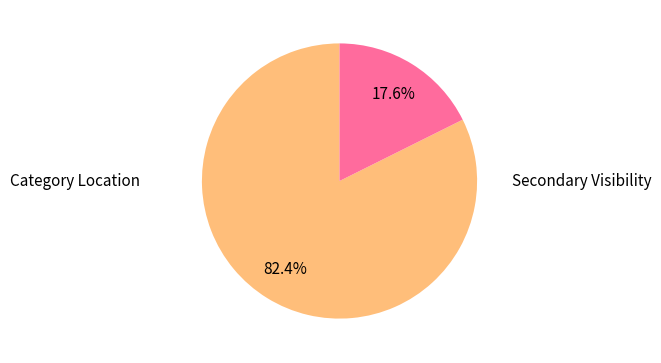

Is there a majority slice in this chart?

Yes